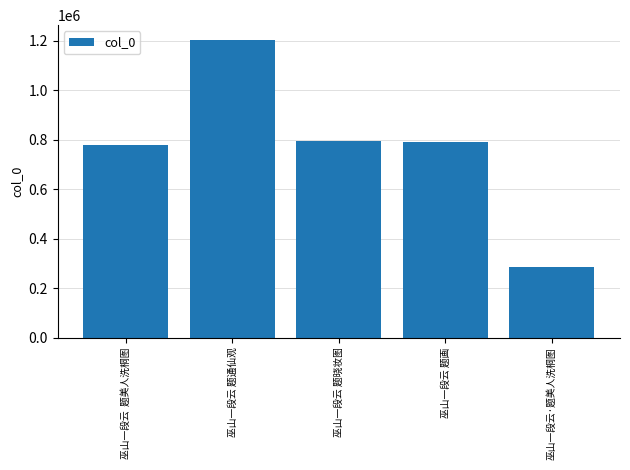

How many data points are less than 789127?

2